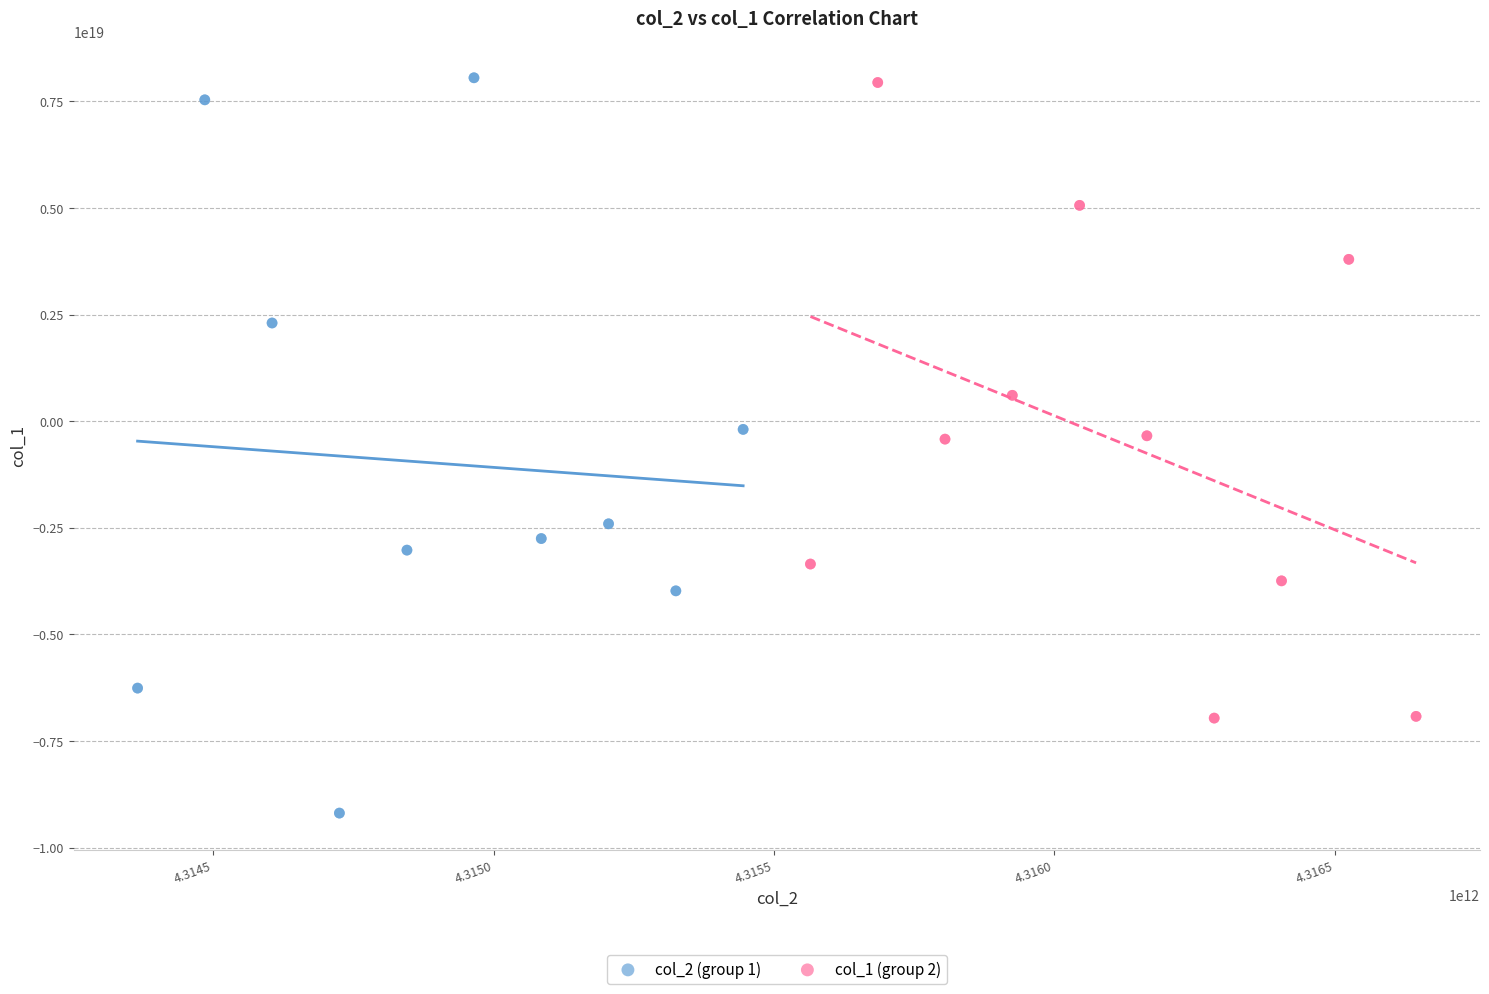

Which series reaches the minimum Y coordinate?

col_2 (group 1)